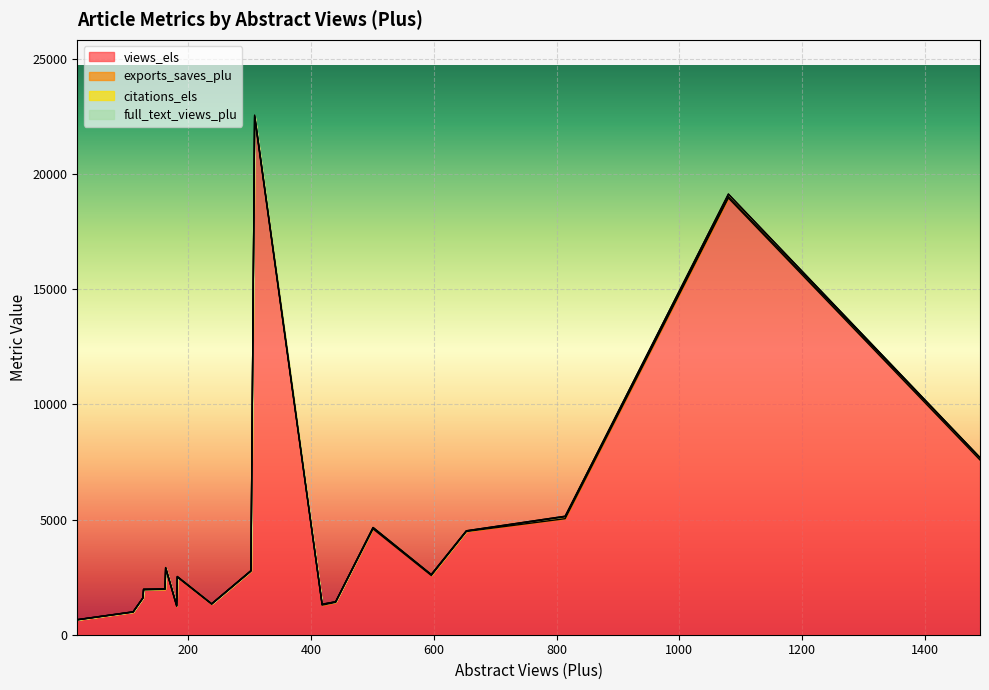

What is the value of the exports_saves_plu point at the 17th from the left?

11